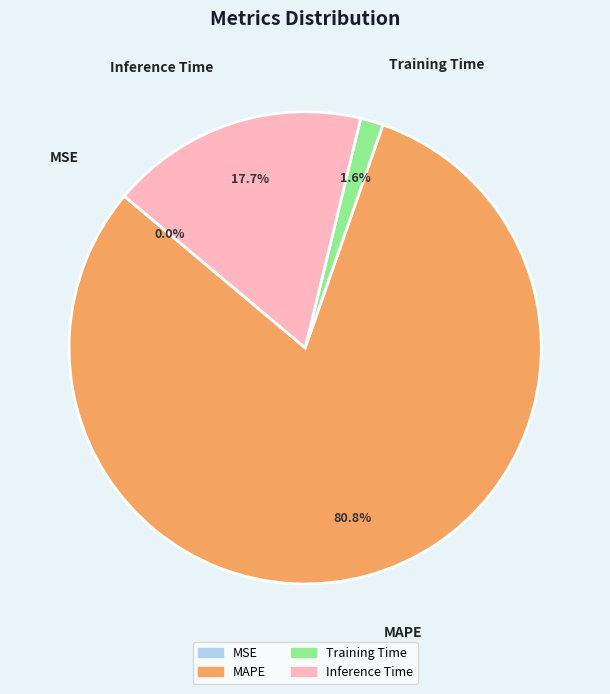

Which slice represents more than half of the pie?

MAPE